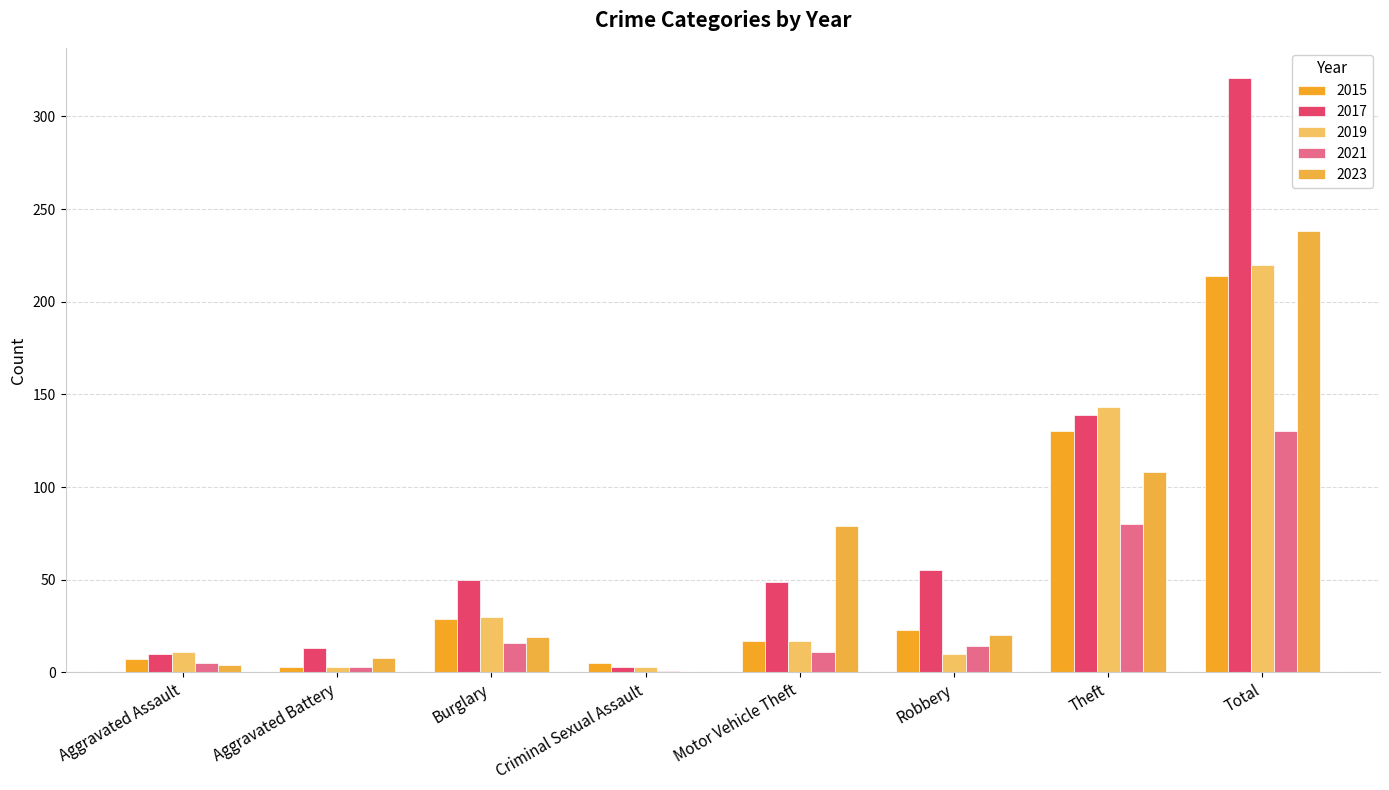

What is the sum of the 2021 values at Burglary and Aggravated Assault?

21